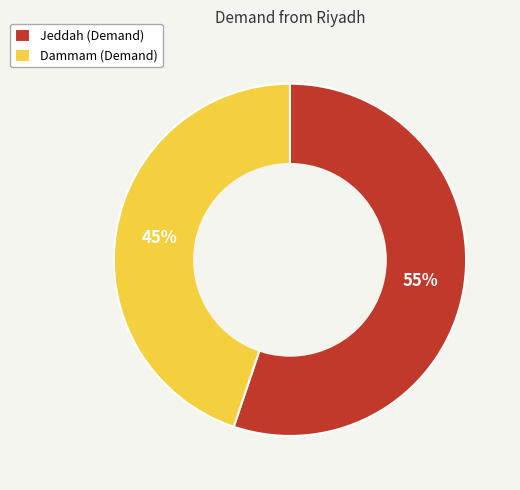

Approximately how many times larger is the value at Dammam (Demand) compared to Jeddah (Demand)?

0.8